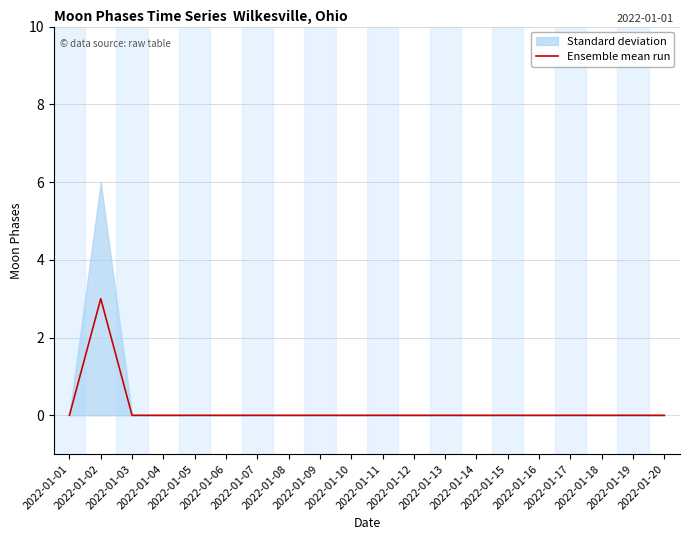

What is the sum of all values?

3